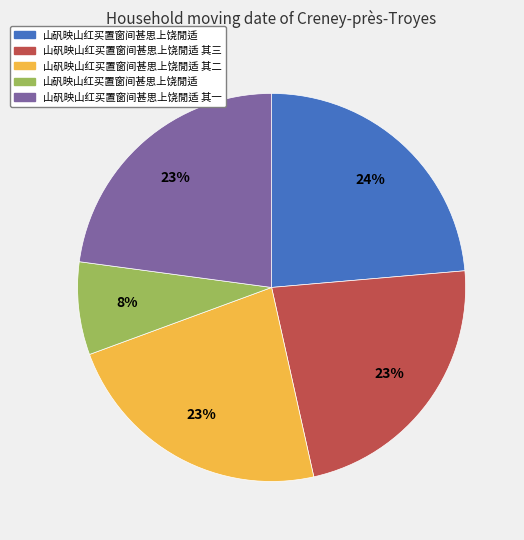

To the nearest percent, what is the difference between the largest and smallest slice percentages?

16%